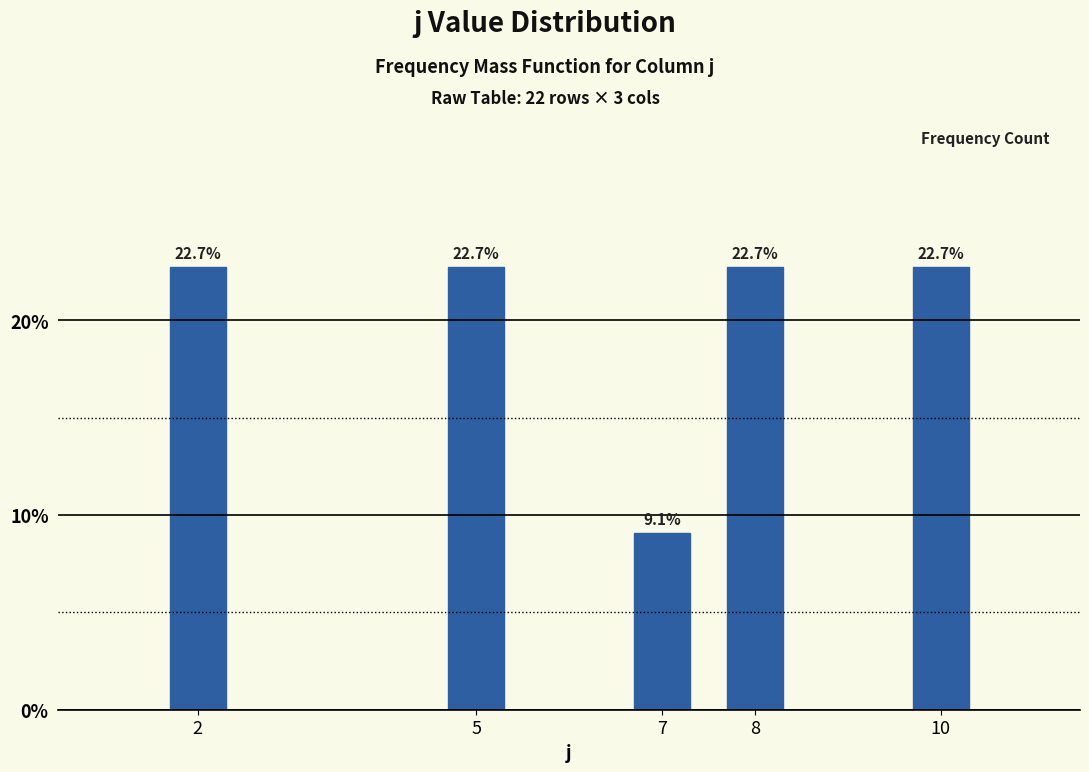

Reading left to right, what are all the values shown in this chart?

2=22.7	5=22.7	7=9.1	8=22.7	10=22.7